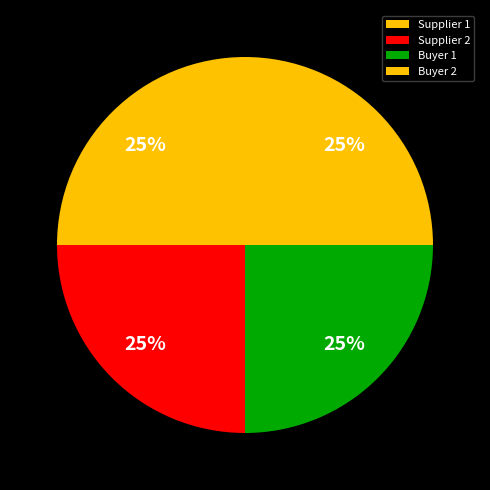

Count the number of slices in the pie.

4